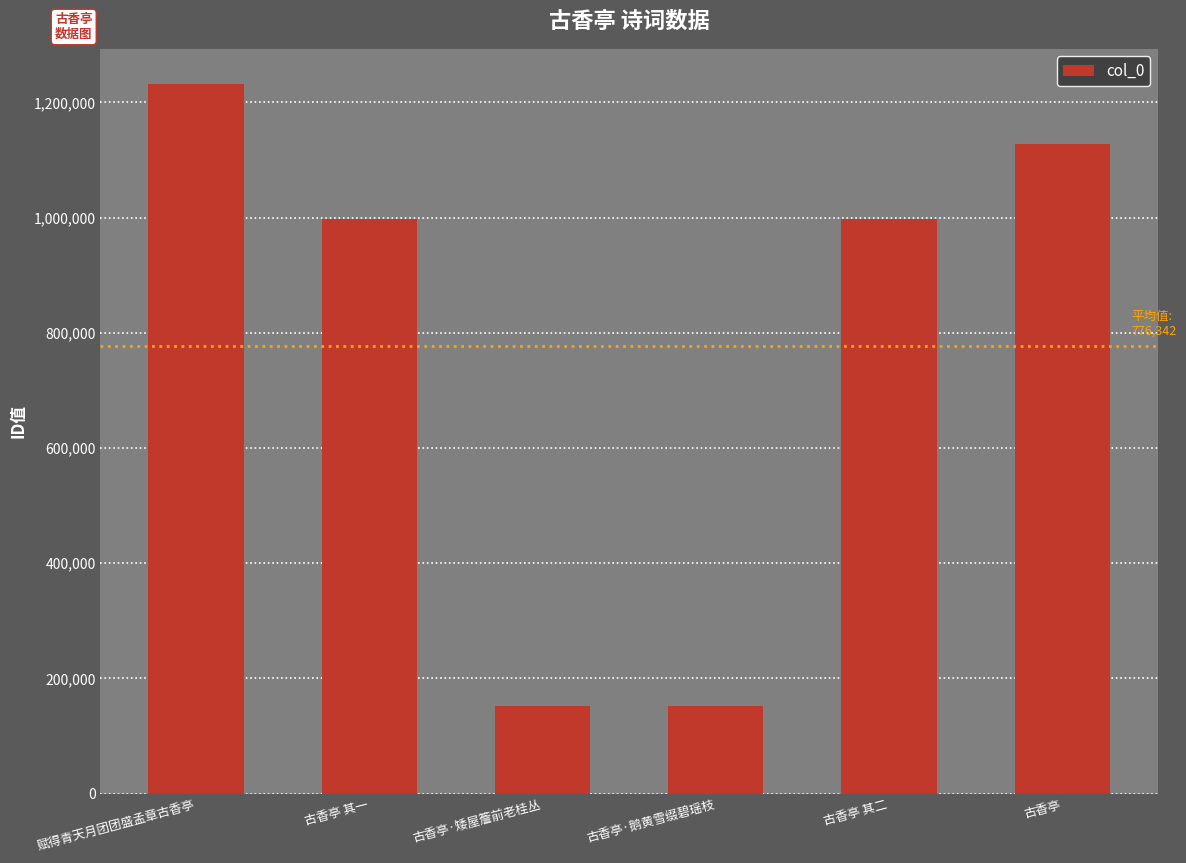

What is the minimum value shown in the chart?

151654